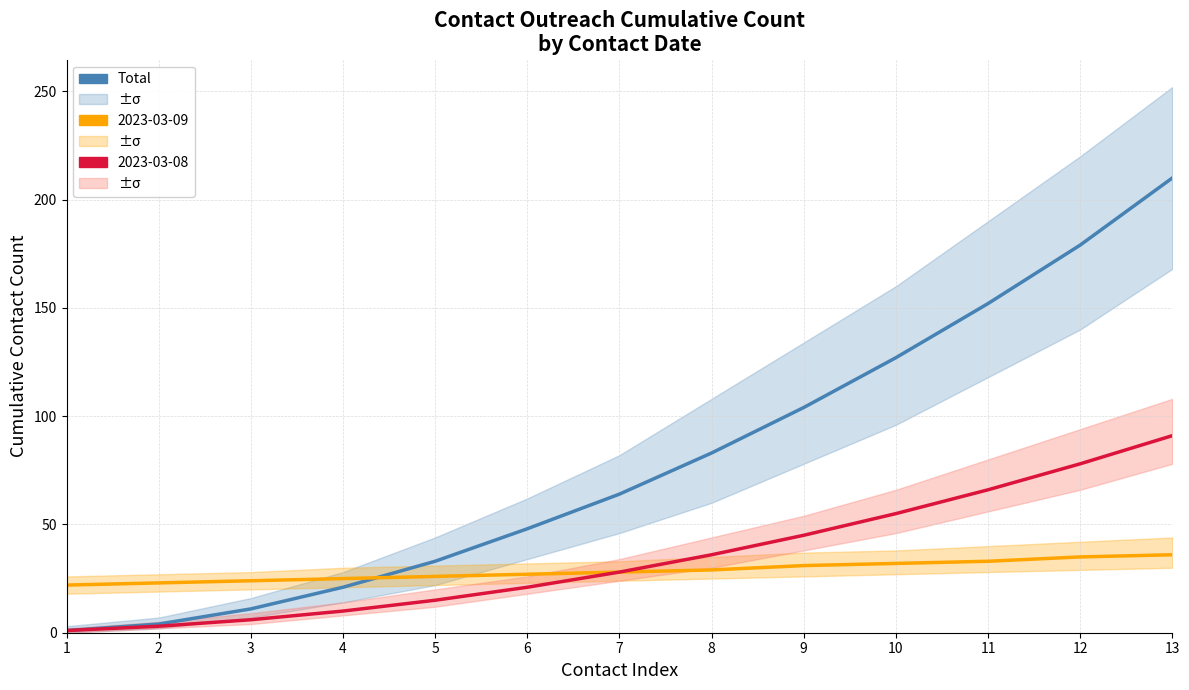

Rank the categories by value from highest to lowest.

13, 12, 11, 10, 9, 8, 7, 6, 5, 4, 3, 2, 1